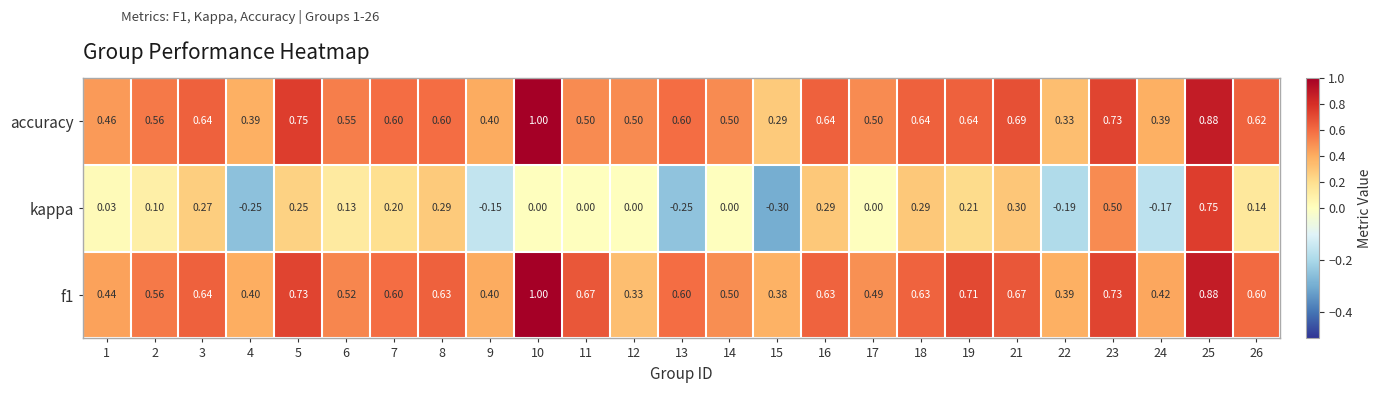

Which series has the widest spread of values?

kappa